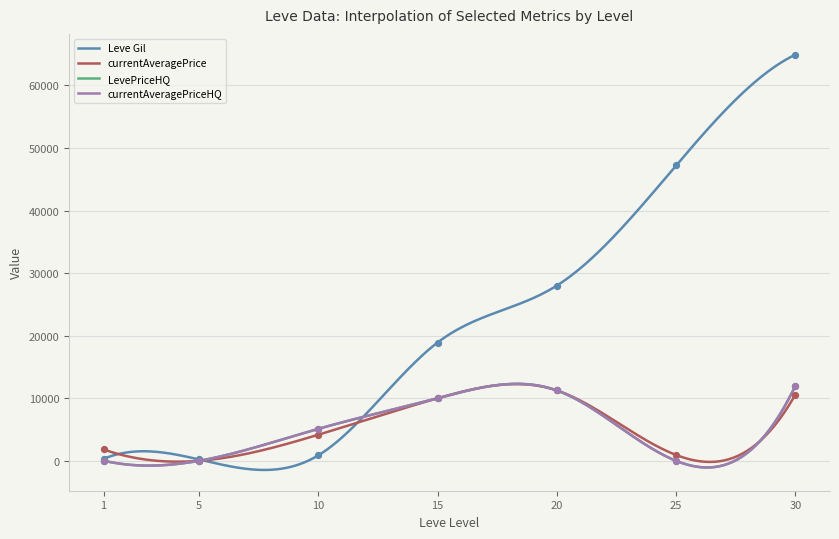

Is the value of LevePriceHQ at 5 greater than the value of Leve Gil at 1?

No